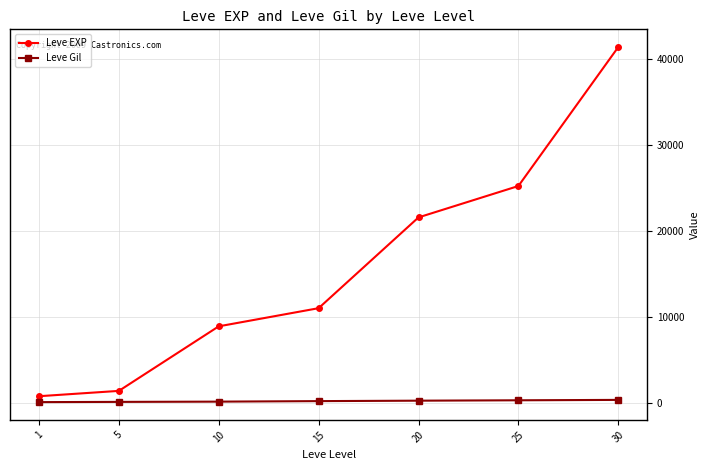

Rank the series at 30 from highest to lowest value.

Leve EXP, Leve Gil